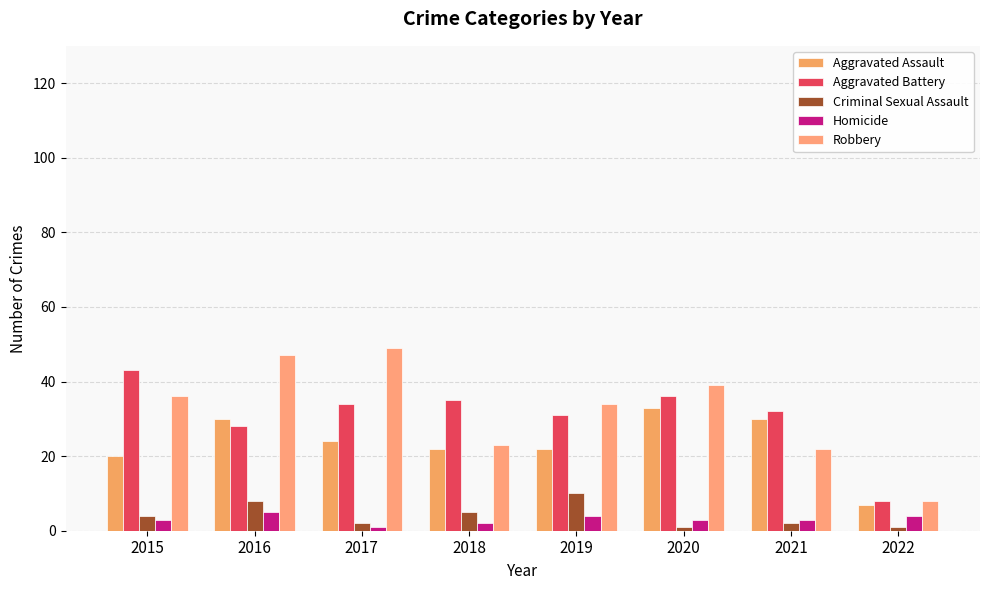

At how many categories does at least one series exceed 16?

7